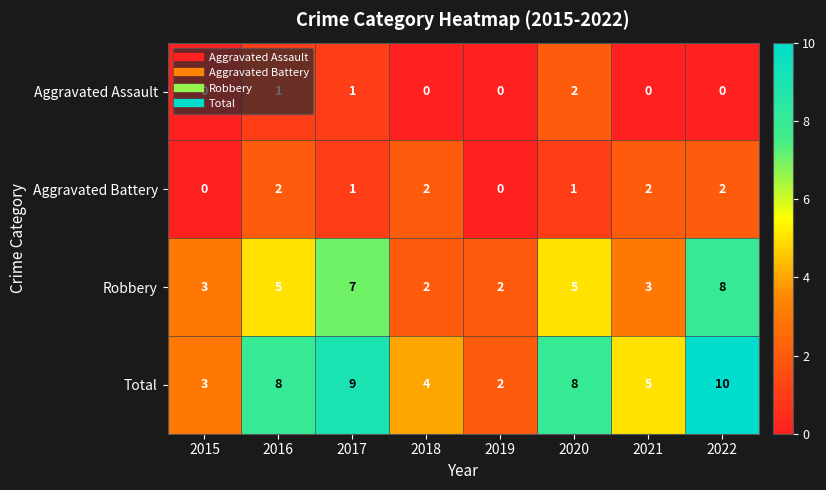

Which series changed the most between 2020 and 2021?

Total